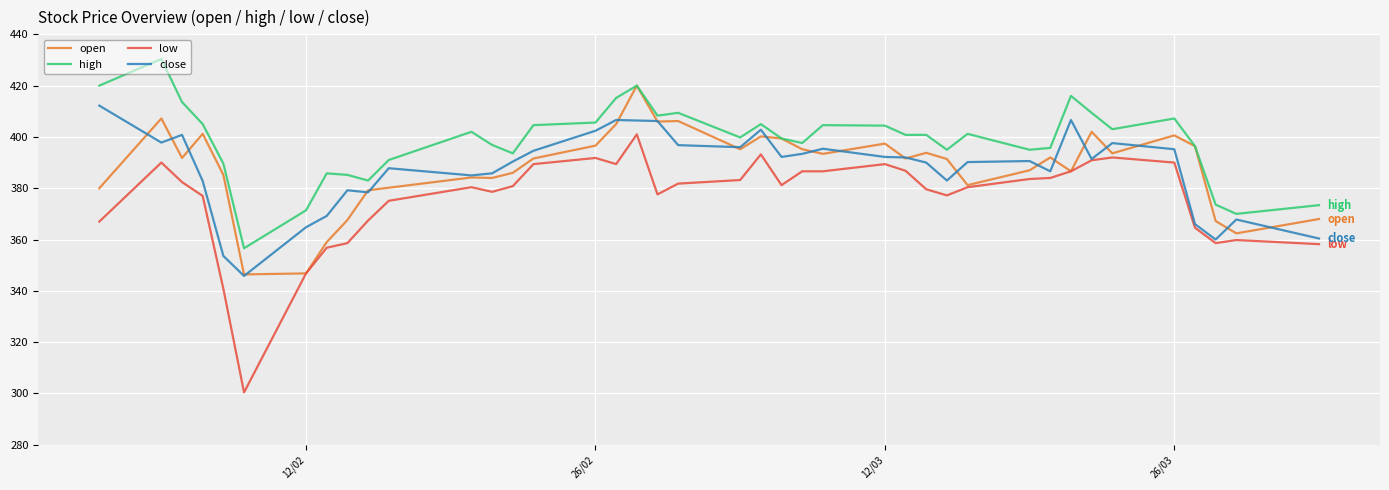

True or false: high and low cross at least once.

False